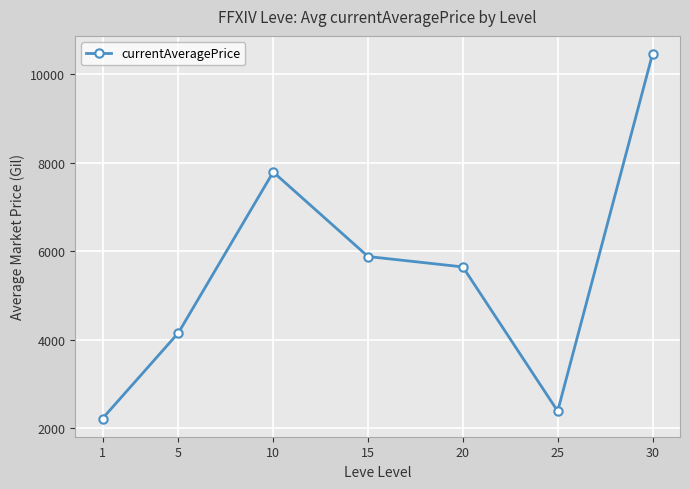

Which category has the highest value across all series?

30